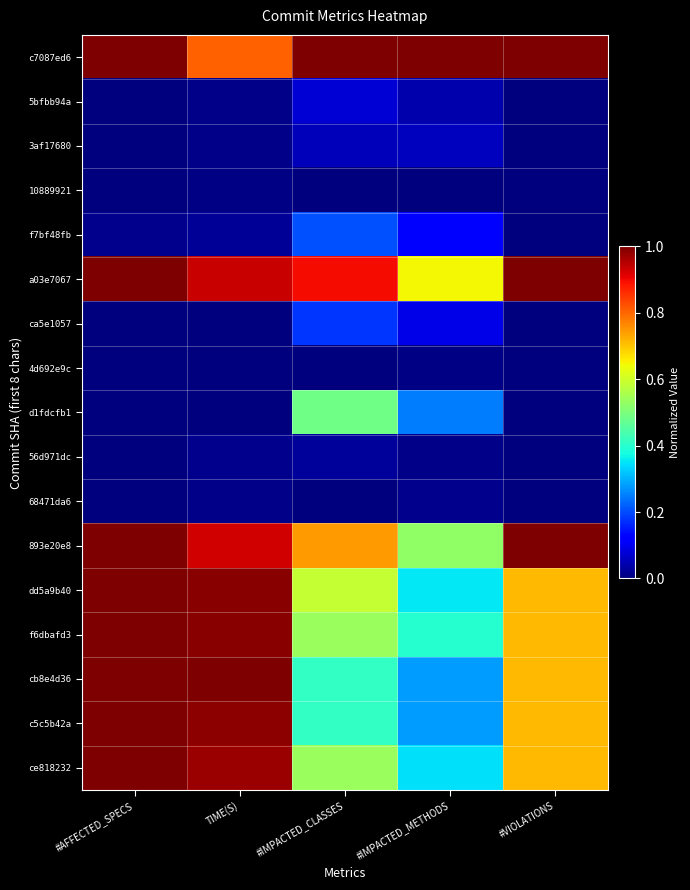

At how many categories does at least one series exceed 0?

5